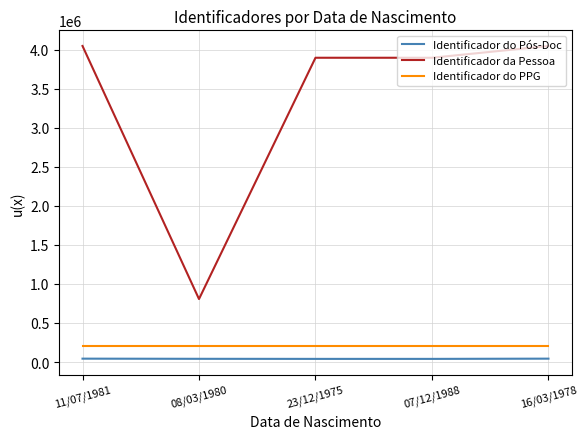

True or false: Identificador da Pessoa and Identificador do Pós-Doc intersect in this chart.

False